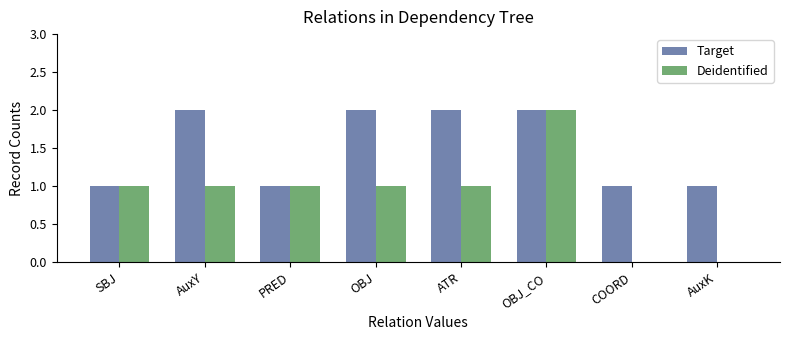

Which series has the largest total across all categories?

Target